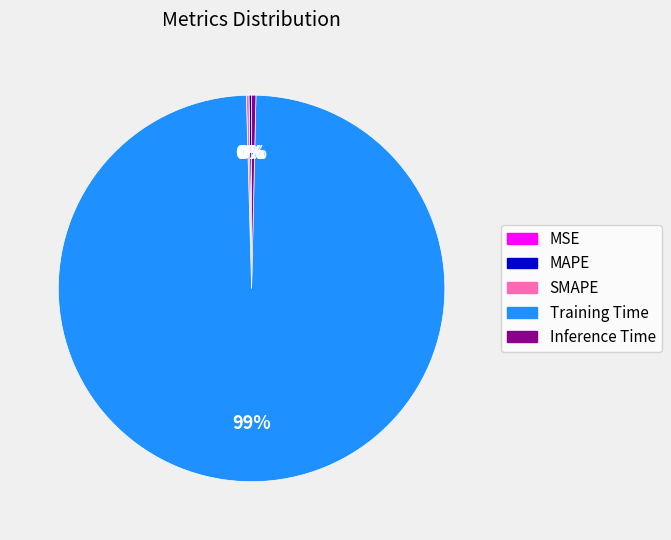

Does any single category account for the majority?

Yes